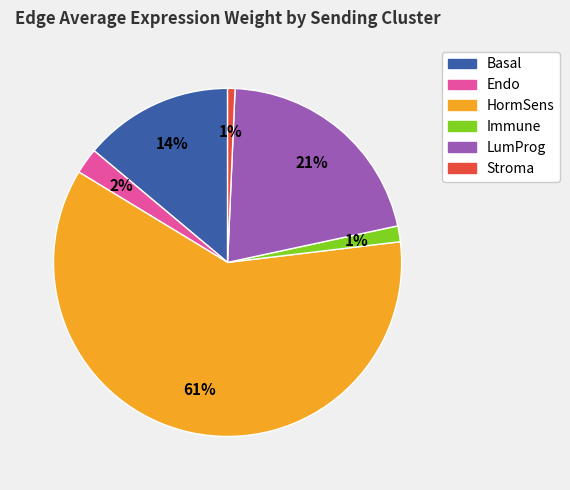

How many slices are in this pie chart?

6